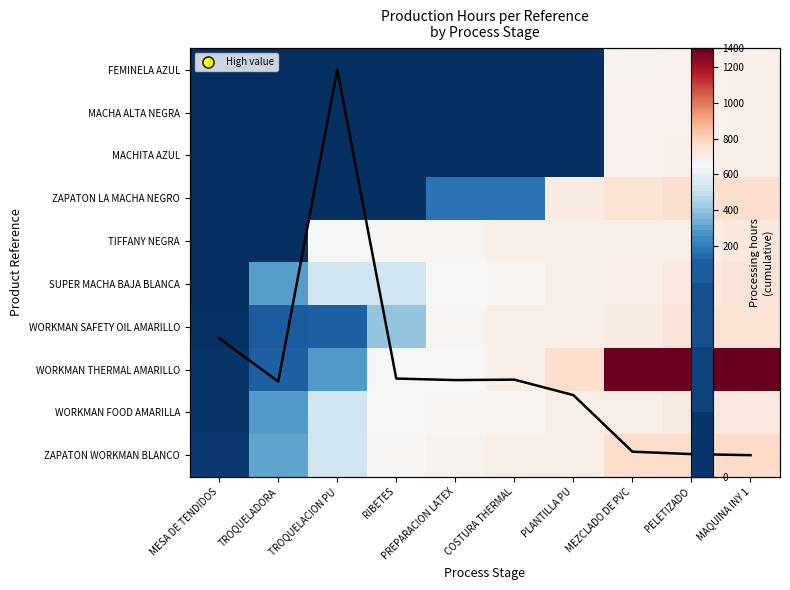

List the labels in order of MACHITA AZUL value, largest first.

MAQUINA INY 1, PELETIZADO, MEZCLADO DE PVC, MESA DE TENDIDOS, TROQUELADORA, TROQUELACION PU, RIBETES, PREPARACION LATEX, COSTURA THERMAL, PLANTILLA PU